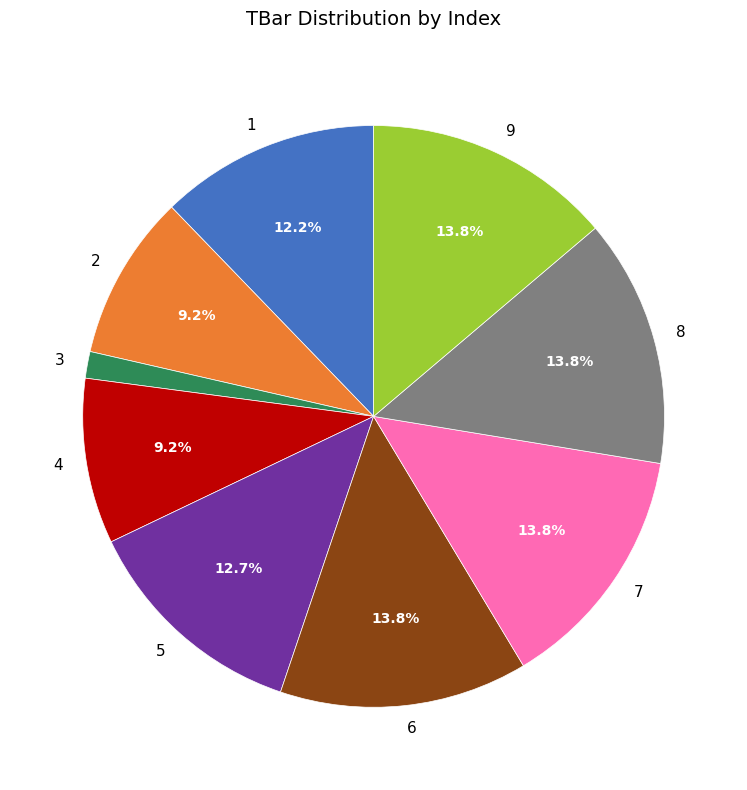

What percentage is NOT represented by 8?

86.2%